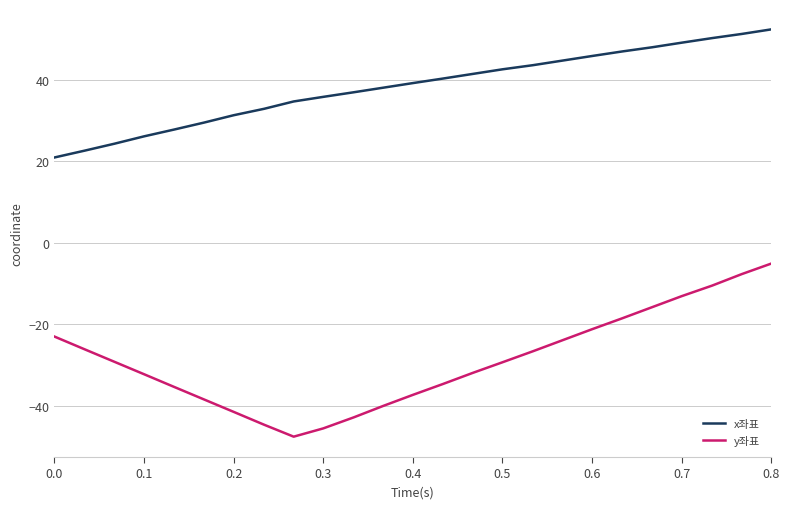

True or false: x좌표 and y좌표 cross at least once.

False